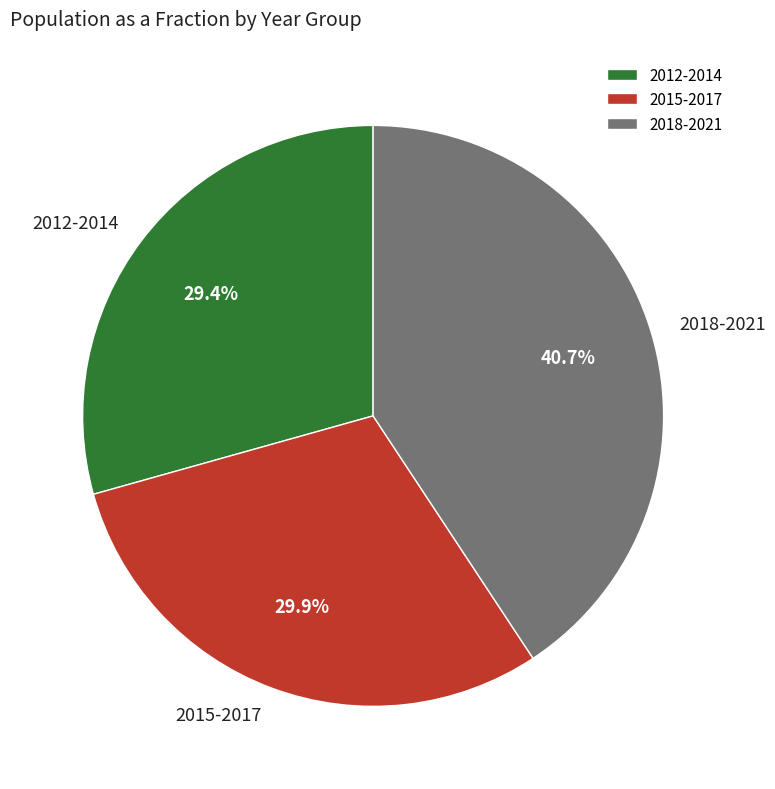

What portion of the pie excludes 2012-2014?

70.6%